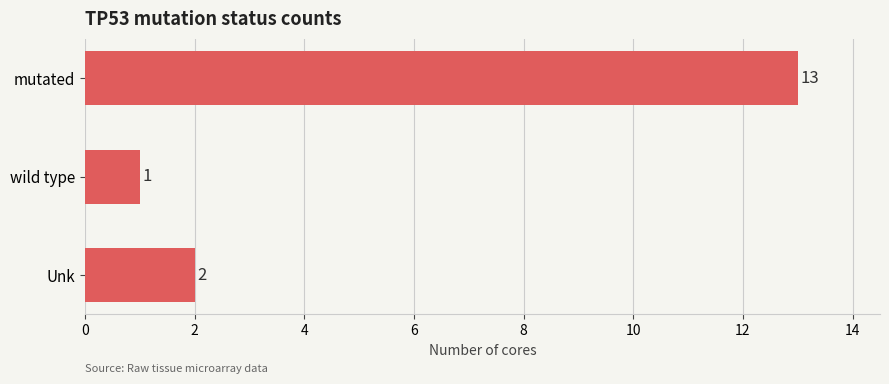

Between mutated and wild type, which is larger?

mutated